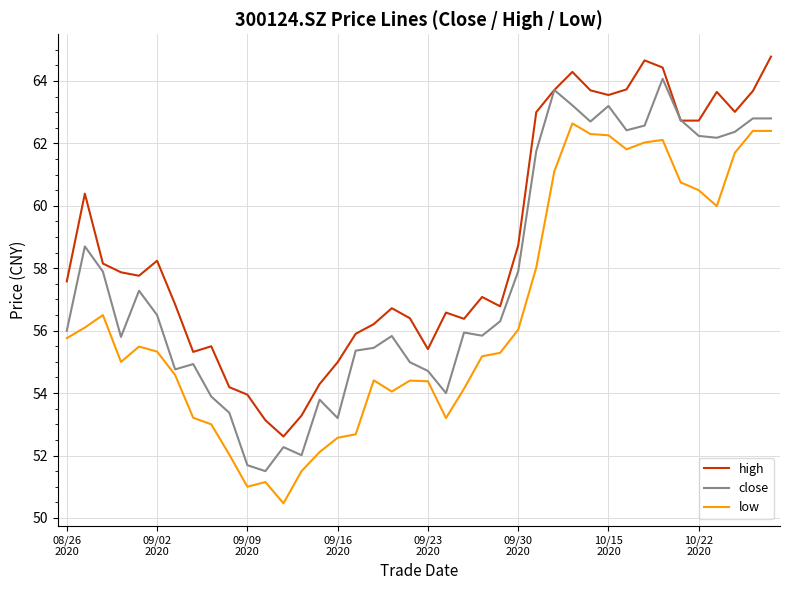

True or false: low and high cross at least once.

False